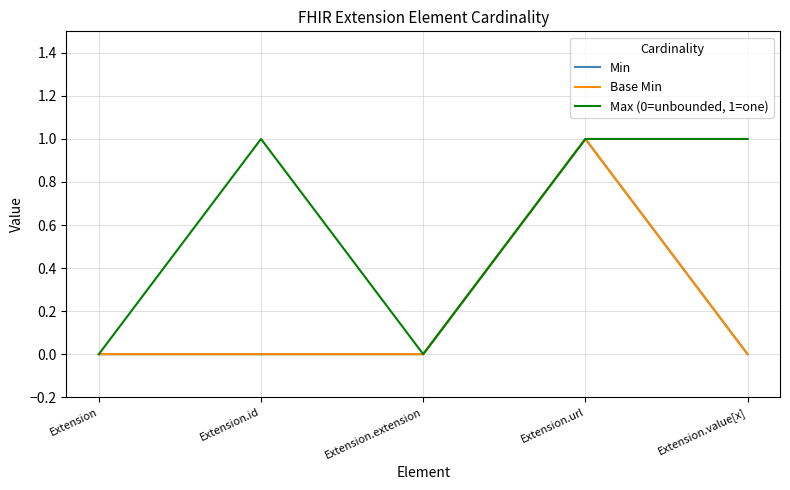

What are all the series names shown in the legend?

Min, Base Min, Max (0=unbounded, 1=one)